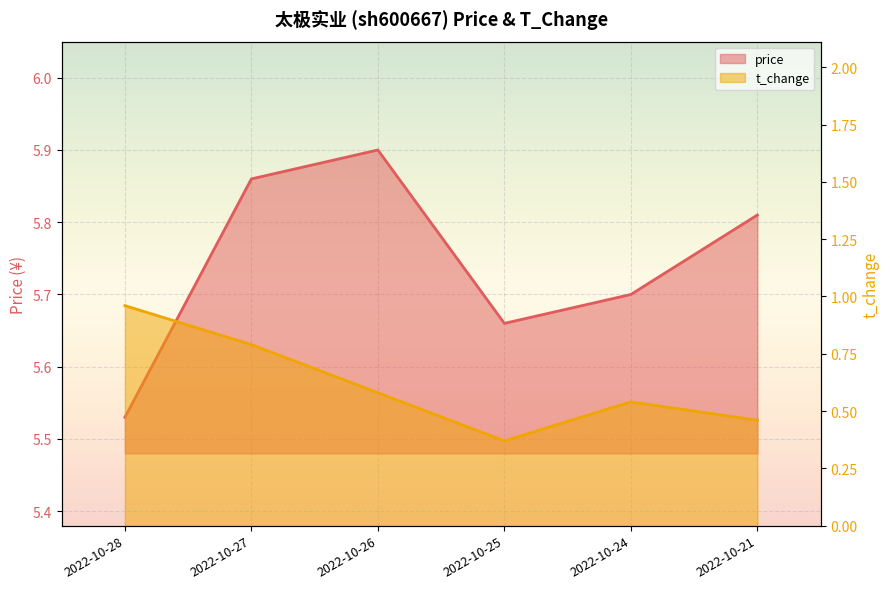

Which series has the widest spread of values?

t_change